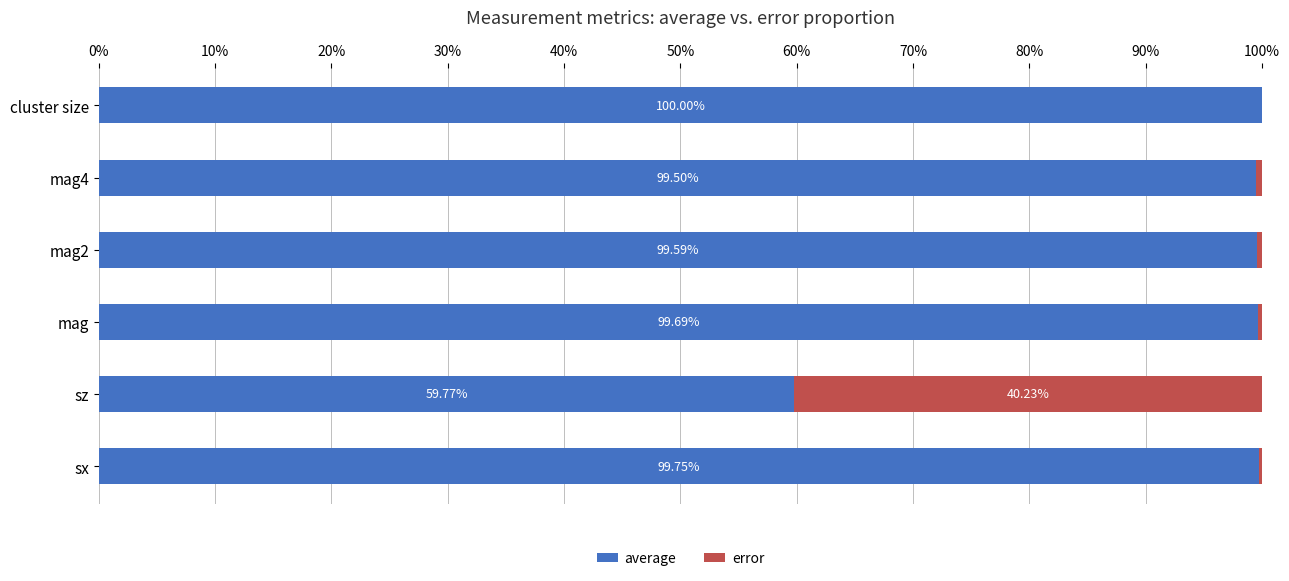

What is the total value across all series at cluster size?

100.0